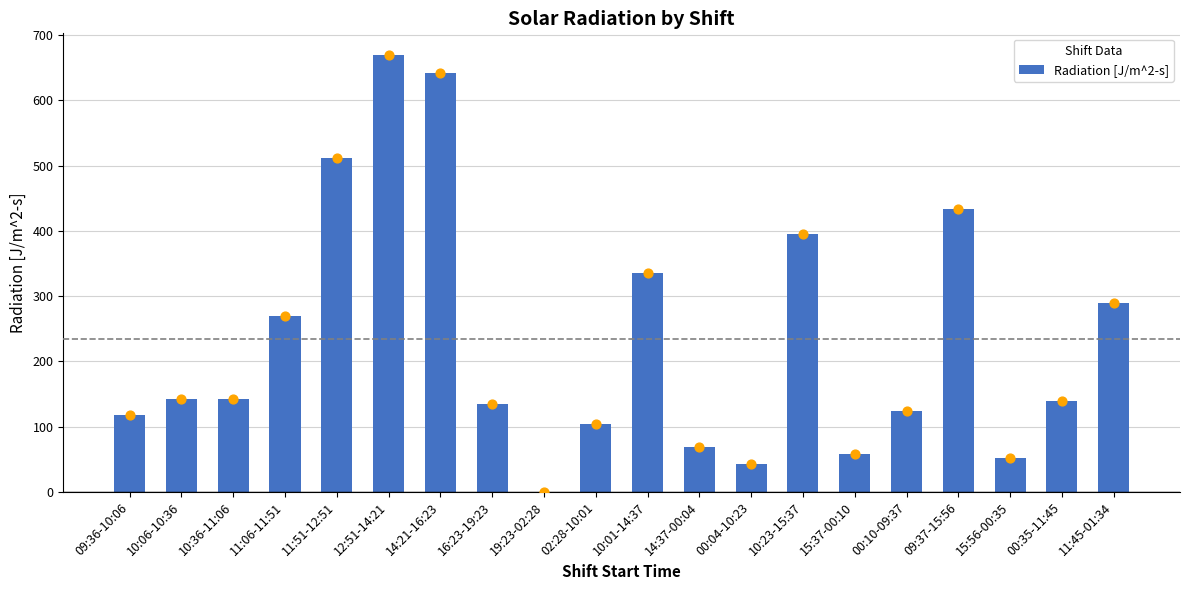

Between 00:04-10:23 and 12:51-14:21, which is larger?

12:51-14:21